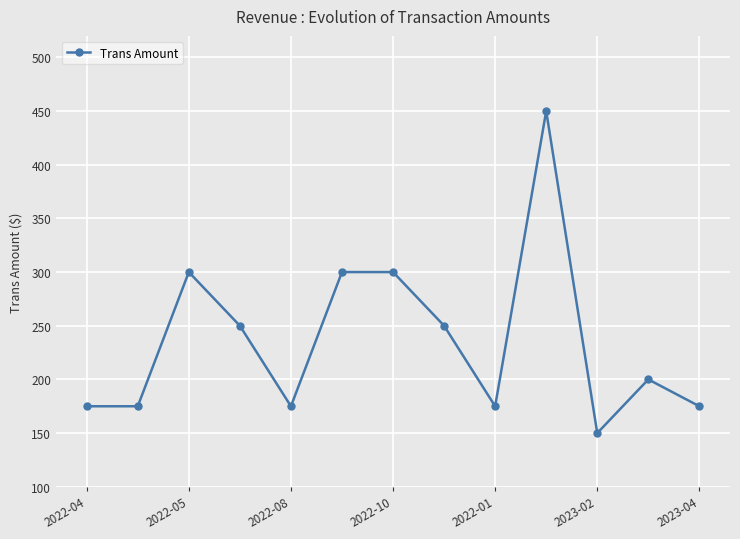

What is the minimum value shown in the chart?

150